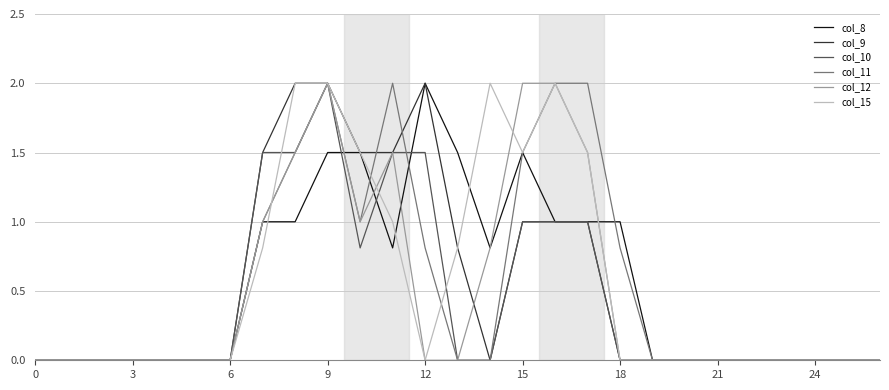

What is the greatest value displayed?

2.0